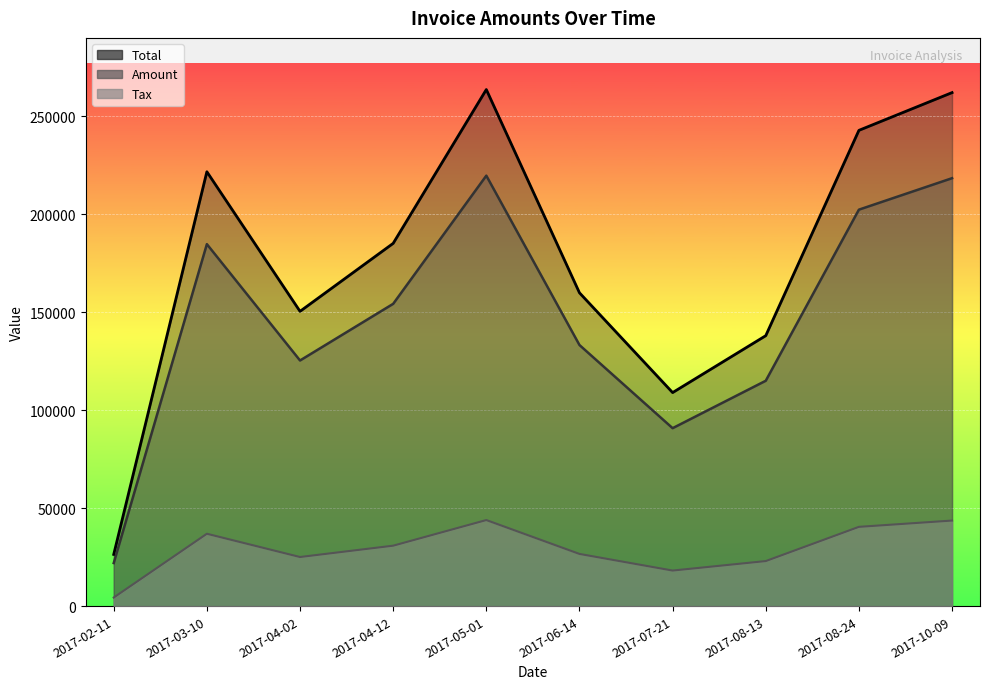

True or false: Amount and Tax cross at least once.

False